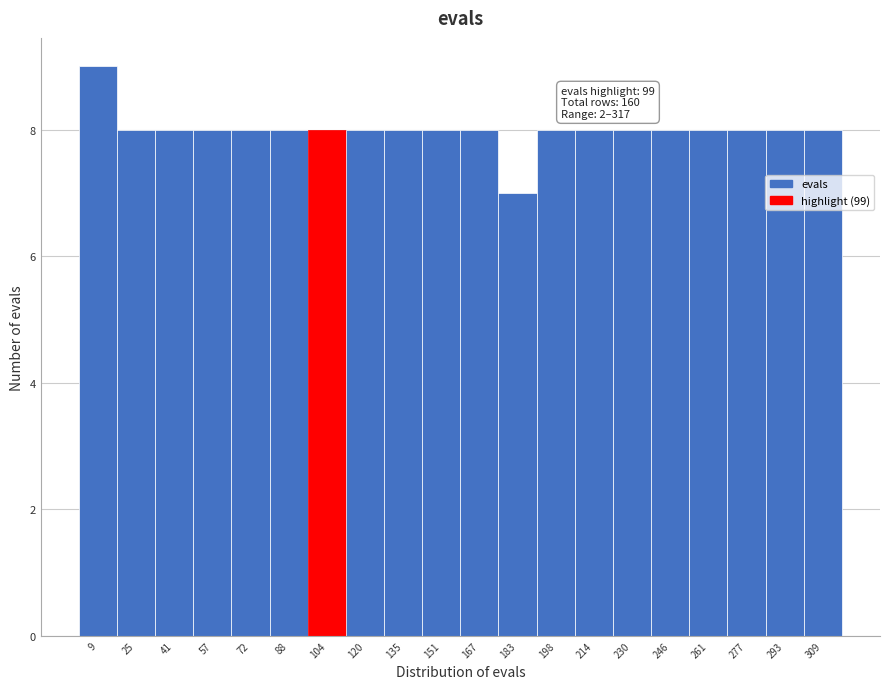

Over which range of the x-axis is the bar tallest?

2 to 18